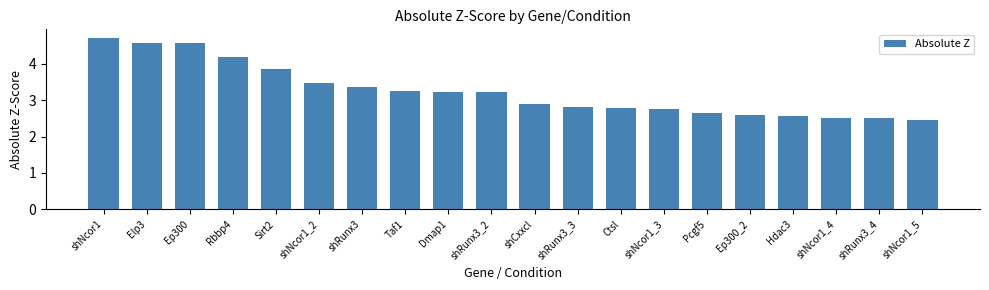

What is the sum of all values?

65.0